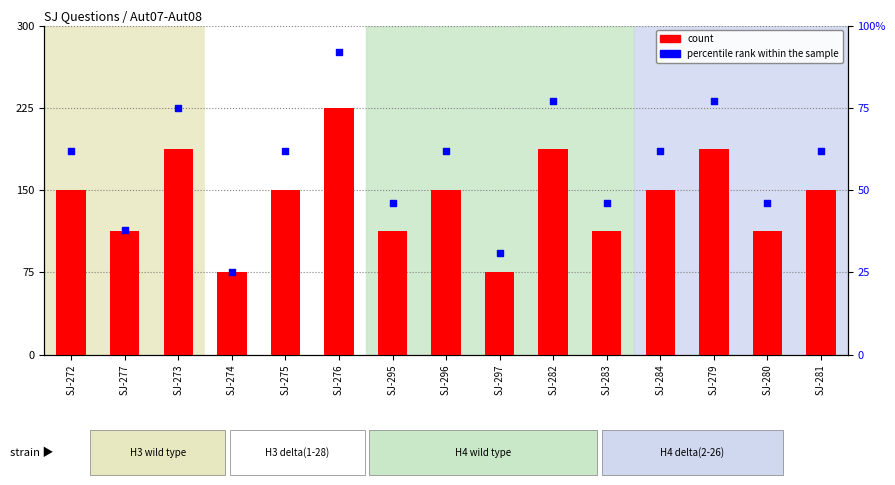

Which series has the largest Y range (max minus min)?

percentile rank within the sample